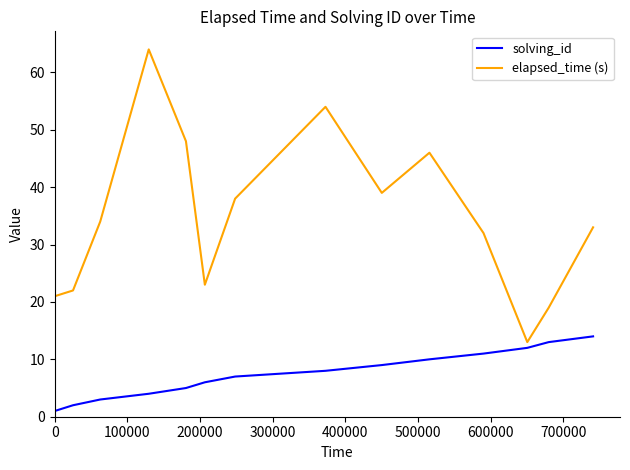

What is the sum of all elapsed_time (s) values?

486